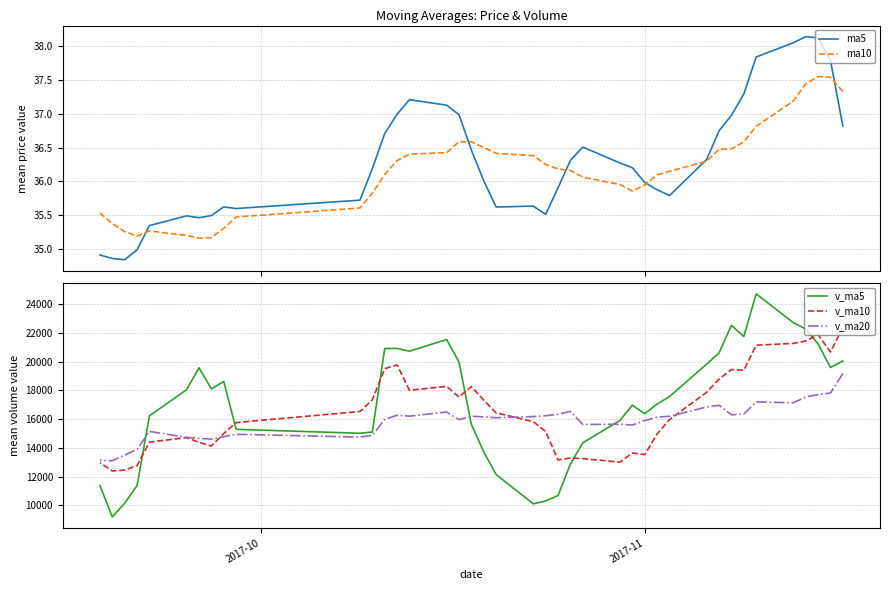

What is the sum of all v_ma20 values?

634975.7